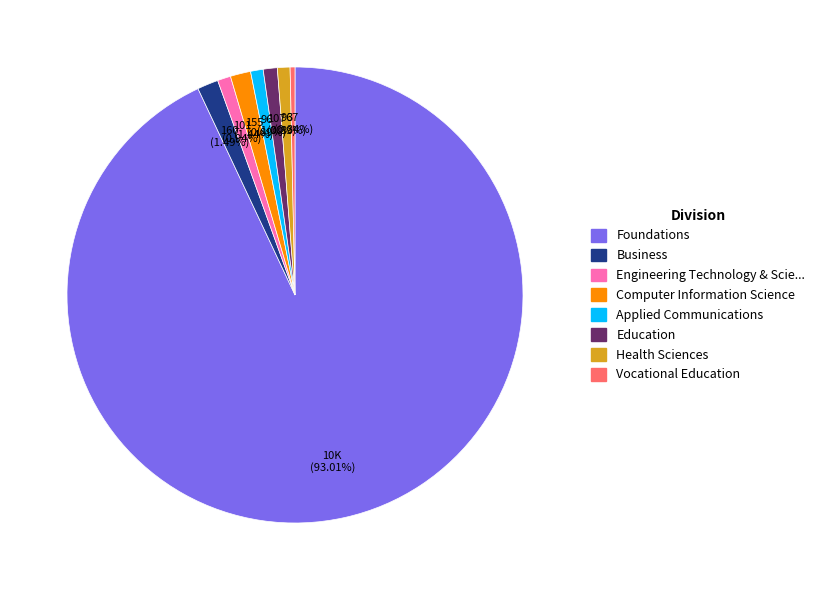

Does any single category account for the majority?

Yes